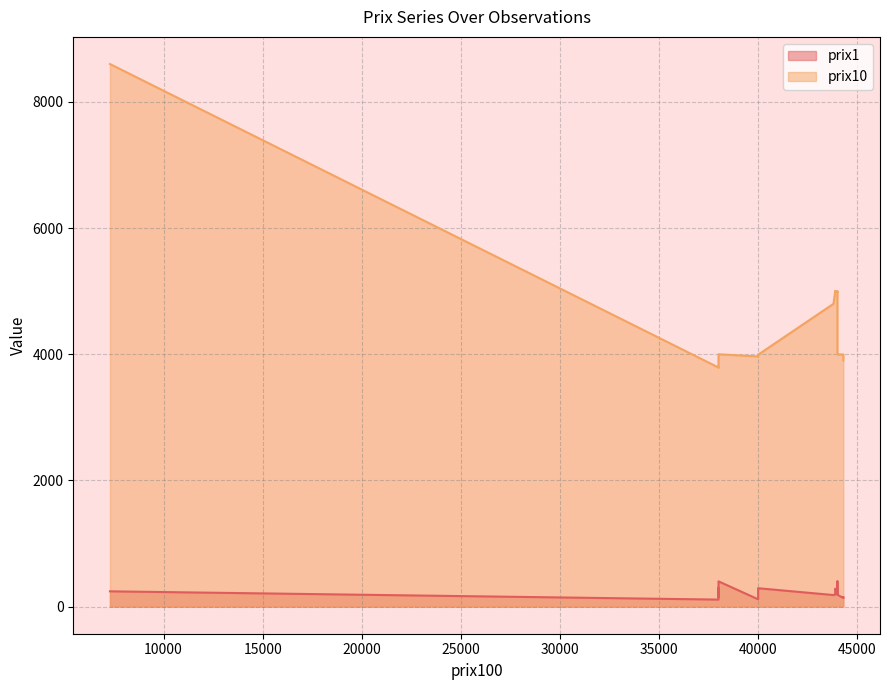

Which series has the widest spread of values?

prix10